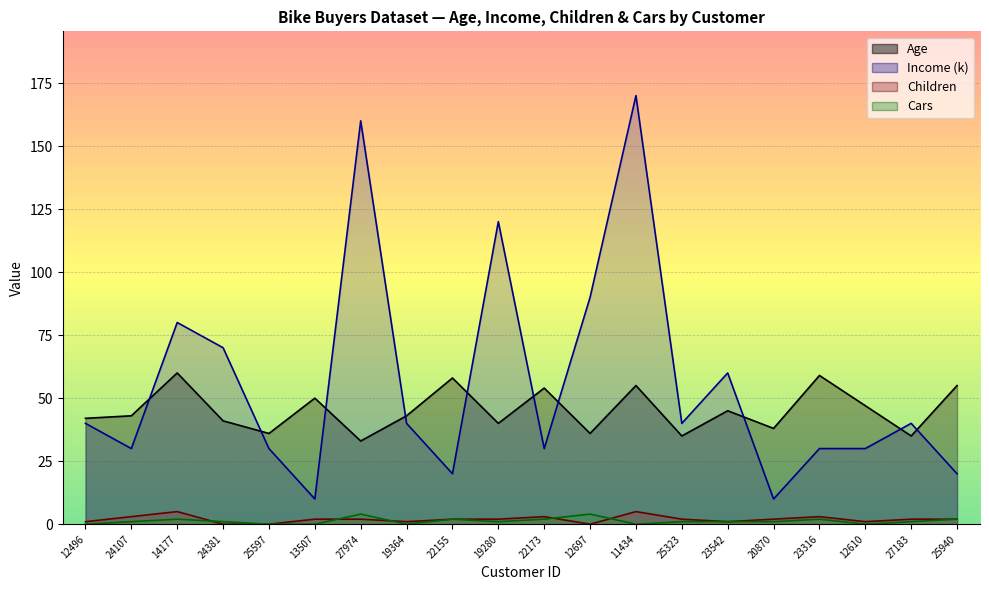

What are all the series names shown in the legend?

Age, Income, Children, Cars